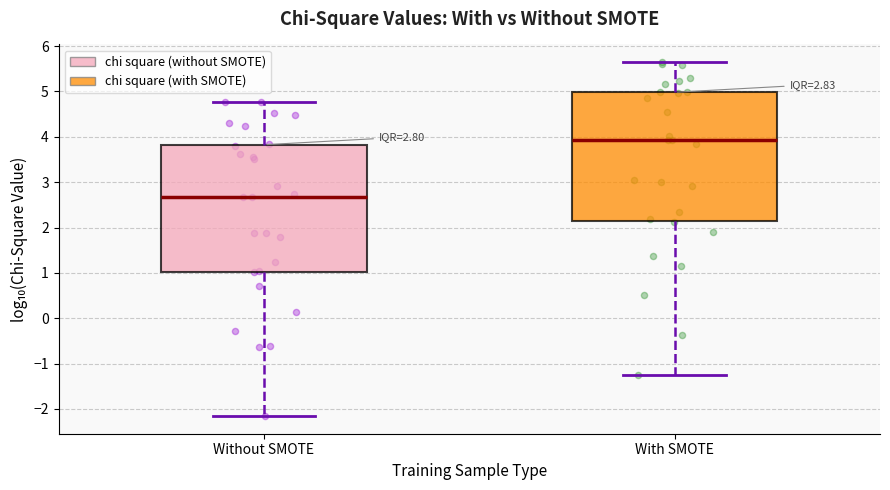

Which box's median line is the lowest?

Without SMOTE